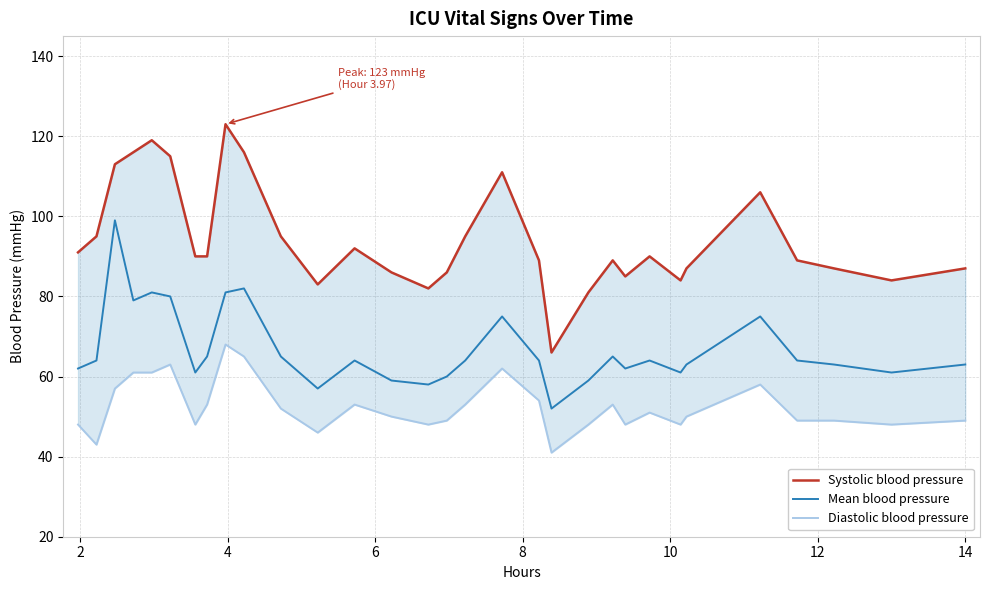

What is the minimum value shown in the chart?

41